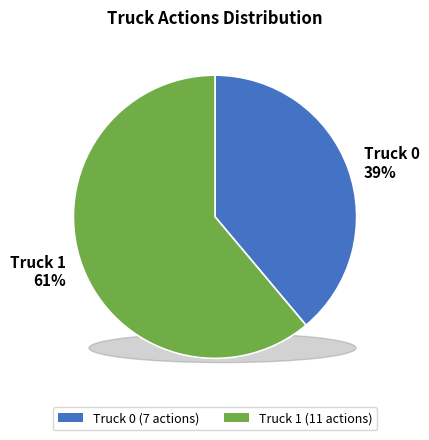

Does Truck 0 represent more than half of the total?

No